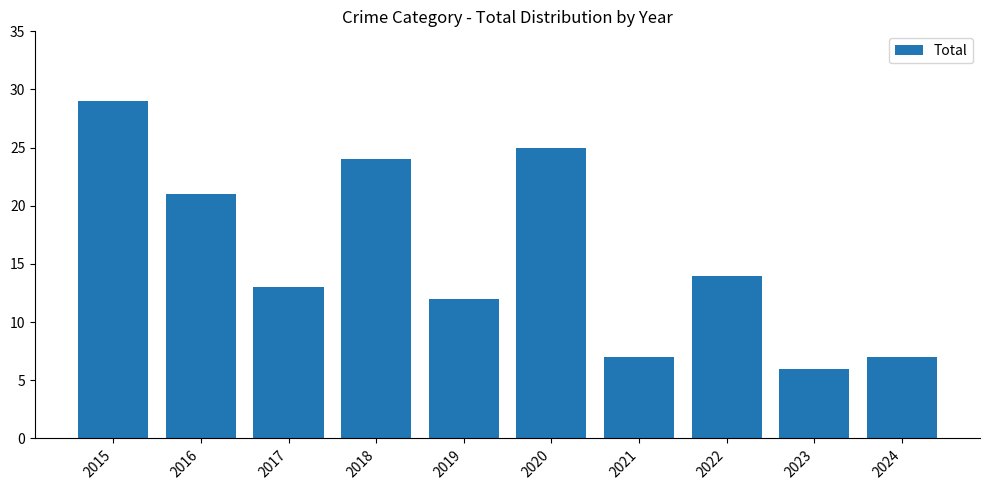

How many bars are there in total?

10